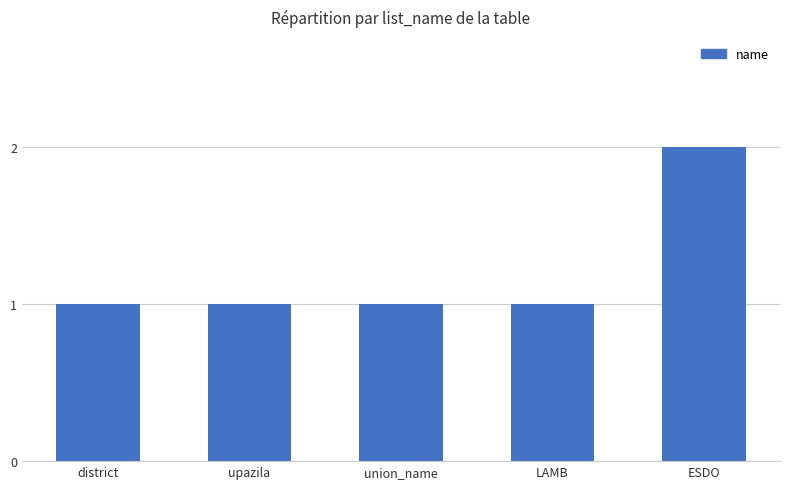

What value does the data have at LAMB?

1